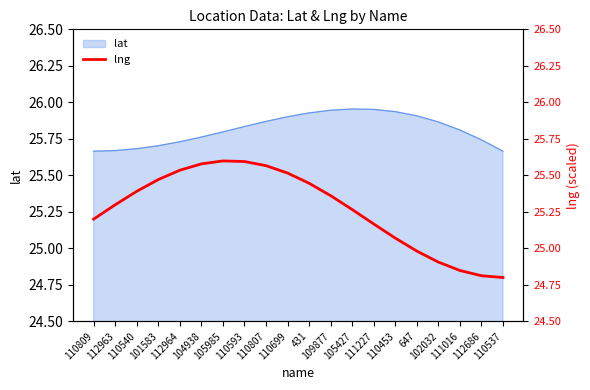

What is the ratio of the value at 111016 to the value at 111227?

1.0